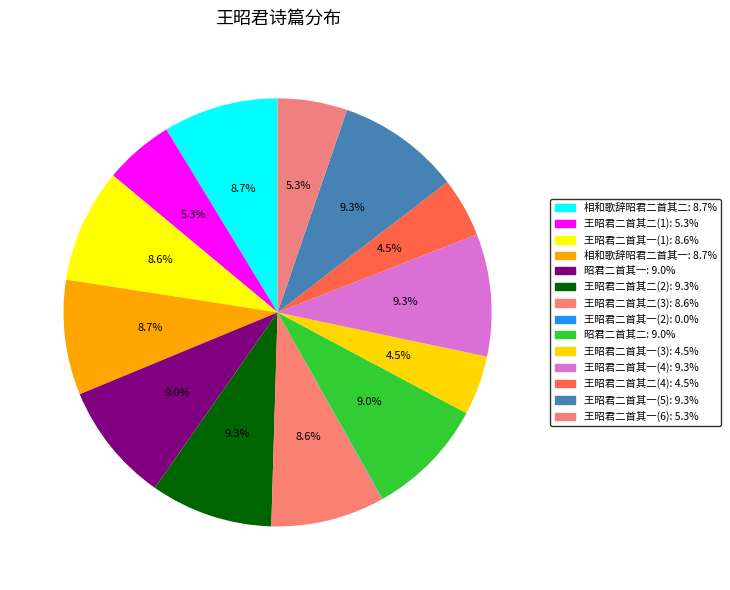

How many segments does this pie chart have?

14